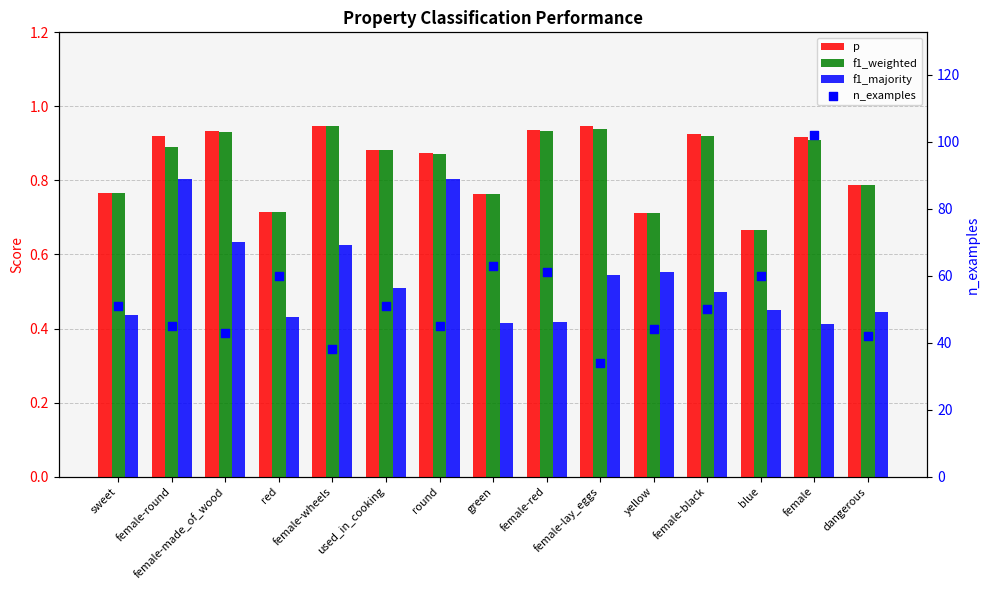

Which series has the largest total across all categories?

n_examples